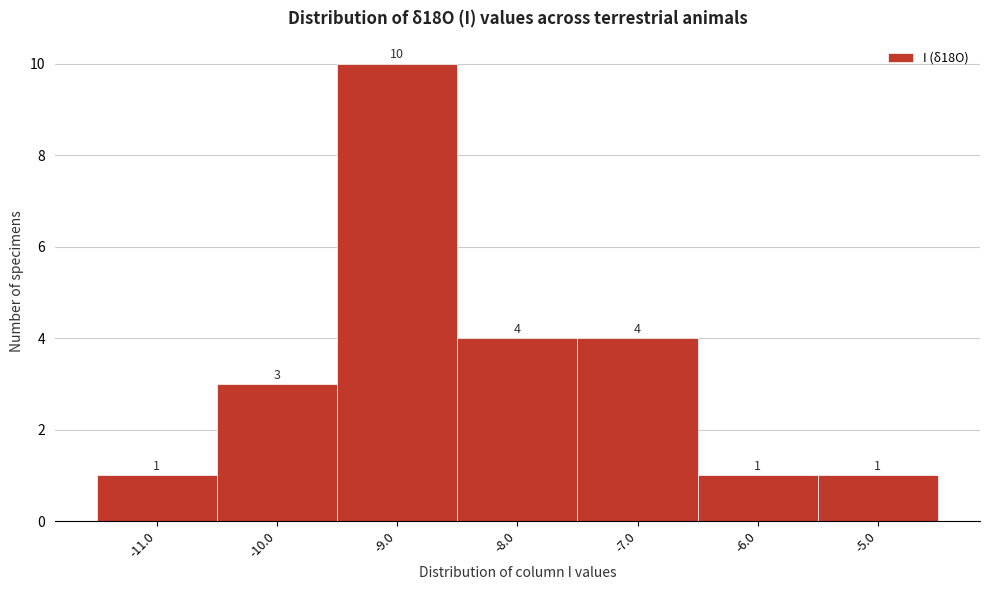

Reading right to left, list all the values displayed in this chart.

1	1	4	4	10	3	1